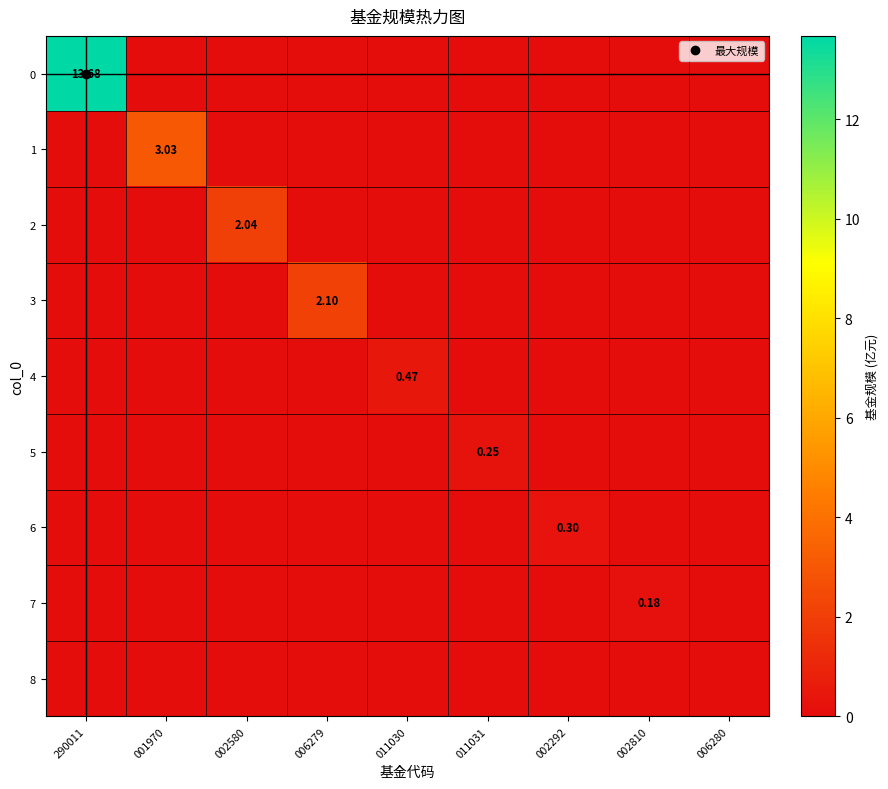

Where is 0 nearest to the value 6?

001970